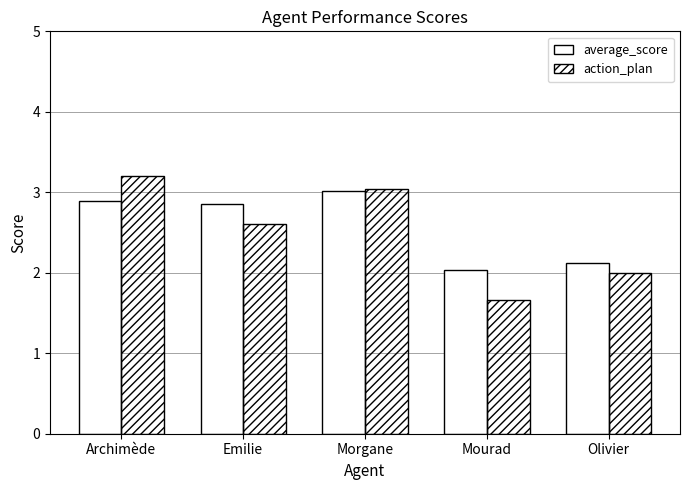

How many series are shown in this chart?

2